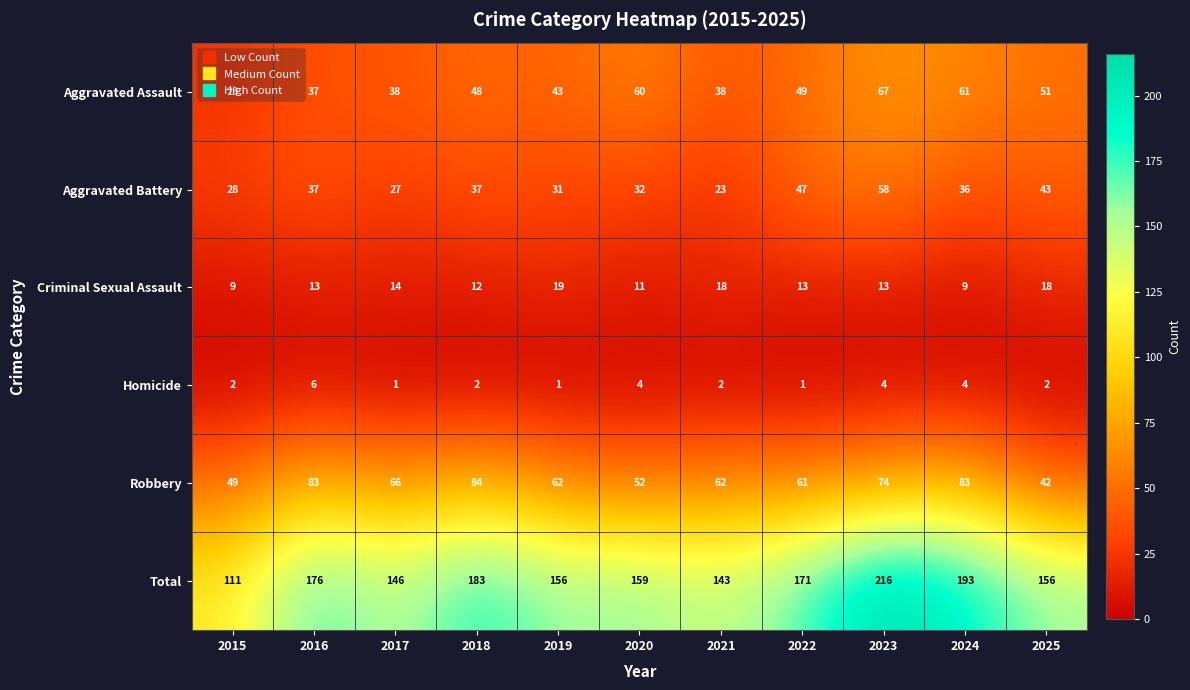

How many data points does each series have?

11